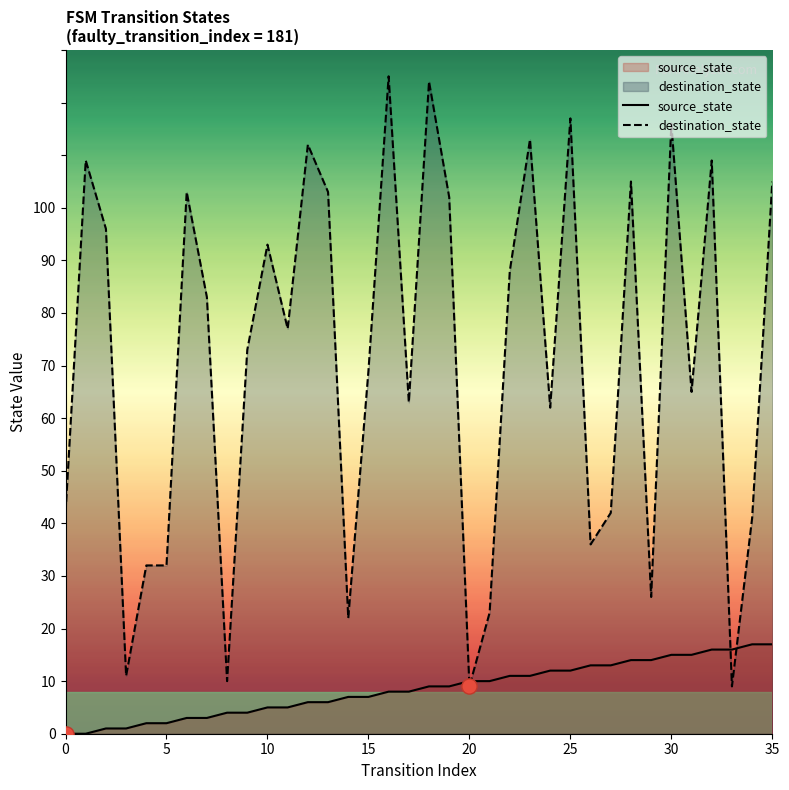

Is the value of destination_state at 35 greater than the value of source_state at 33?

Yes